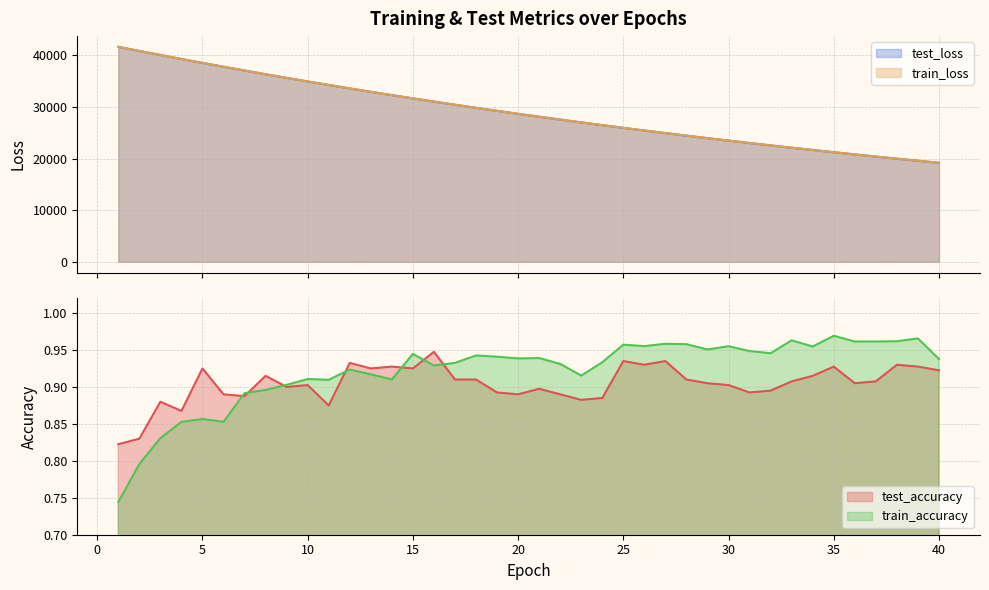

True or false: test_loss and train_accuracy intersect in this chart.

False